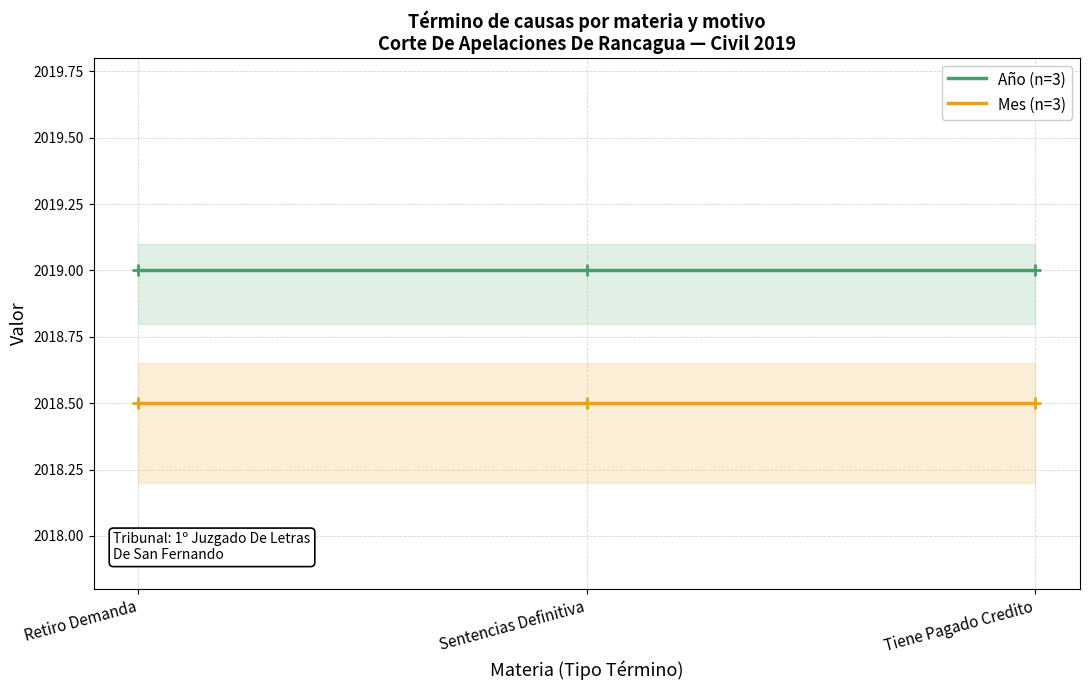

Rank the series by their average value, from highest to lowest.

Año (n=3), Mes (n=3)